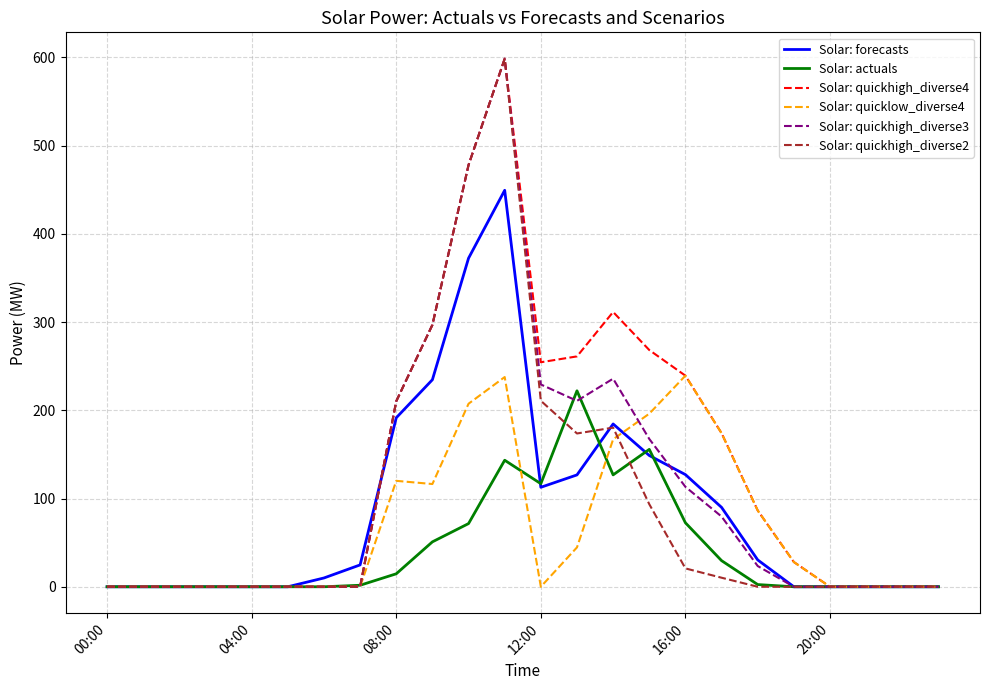

Is this an area chart (filled region under the line)?

No